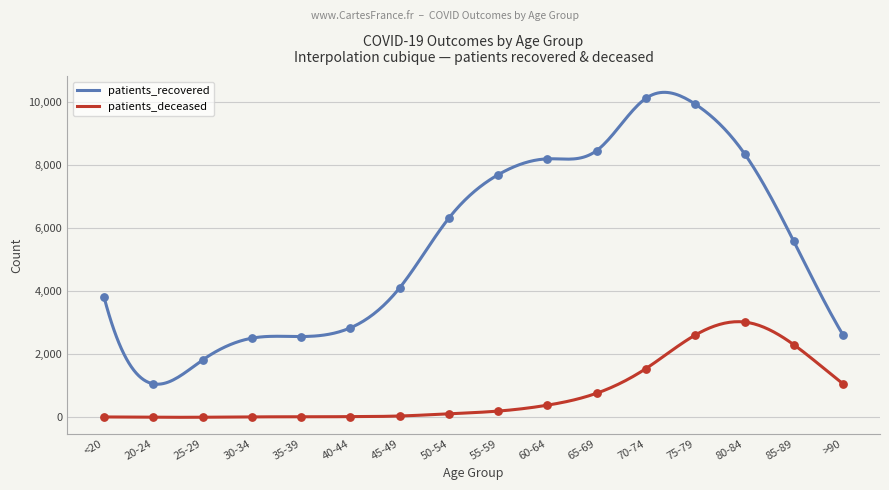

Which series has the largest total across all categories?

patients_recovered